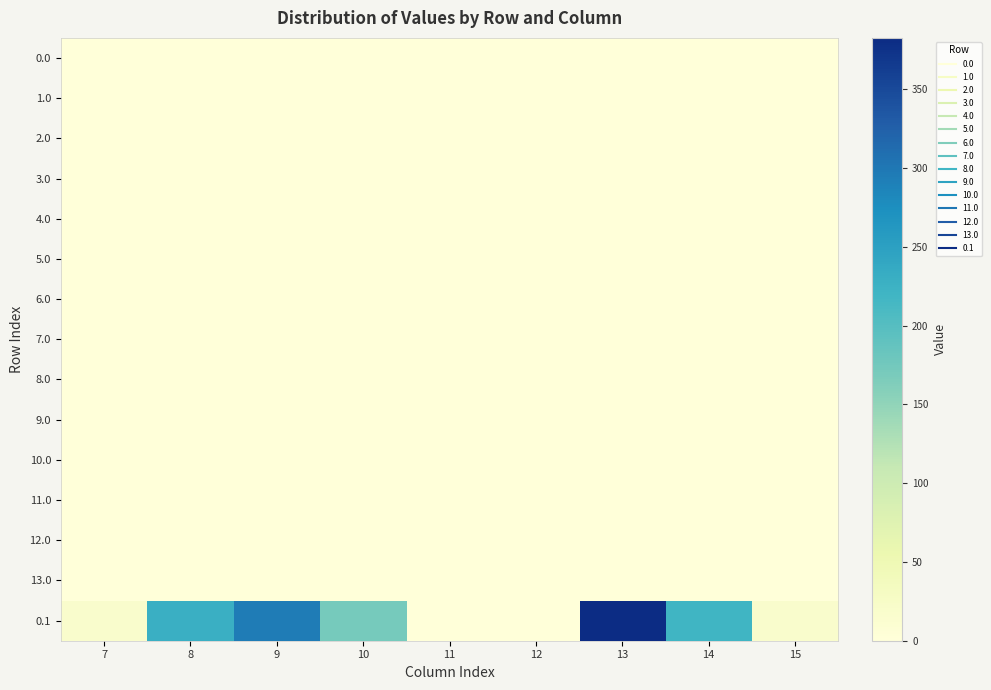

Reading right to left, list all the values displayed in this chart.

0.0: 15=0.0	14=0.0	13=0.0	12=0.0	11=0.0	10=0.0	9=0.0	8=0.0	7=0.0
1.0: 15=0.0	14=0.0	13=0.0	12=0.0	11=0.0	10=0.0	9=0.0	8=0.0	7=0.0
2.0: 15=0.0	14=0.0	13=0.0	12=0.0	11=0.0	10=0.0	9=0.0	8=0.0	7=0.0
3.0: 15=0.0	14=0.0	13=0.0	12=0.0	11=0.0	10=0.0	9=0.0	8=0.0	7=0.0
4.0: 15=0.0	14=0.0	13=0.0	12=0.0	11=0.0	10=0.0	9=0.0	8=0.0	7=0.0
5.0: 15=0.0	14=0.0	13=0.0	12=0.0	11=0.0	10=0.0	9=0.0	8=0.0	7=0.0
6.0: 15=0.0	14=0.0	13=0.0	12=0.0	11=0.0	10=0.0	9=0.0	8=0.0	7=0.0
7.0: 15=0.0	14=0.0	13=0.0	12=0.0	11=0.0	10=0.0	9=0.0	8=0.0	7=0.0
8.0: 15=0.0	14=0.0	13=0.0	12=0.0	11=0.0	10=0.0	9=0.0	8=0.0	7=0.0
9.0: 15=0.0	14=0.0	13=0.0	12=0.0	11=0.0	10=0.0	9=0.0	8=0.0	7=0.0
10.0: 15=0.0	14=0.0	13=0.0	12=0.0	11=0.0	10=0.0	9=0.0	8=0.0	7=0.0
11.0: 15=0.0	14=0.0	13=0.0	12=0.0	11=0.0	10=0.0	9=0.0	8=0.0	7=0.0
12.0: 15=0.0	14=0.0	13=0.0	12=0.0	11=0.0	10=0.0	9=0.0	8=0.0	7=0.0
13.0: 15=0.0	14=0.0	13=0.0	12=0.0	11=0.0	10=0.0	9=0.0	8=0.0	7=0.0
0.1: 15=17.3	14=219.2	13=382.7	12=0.0	11=0.0	10=171.8	9=295.9	8=227.5	7=17.7